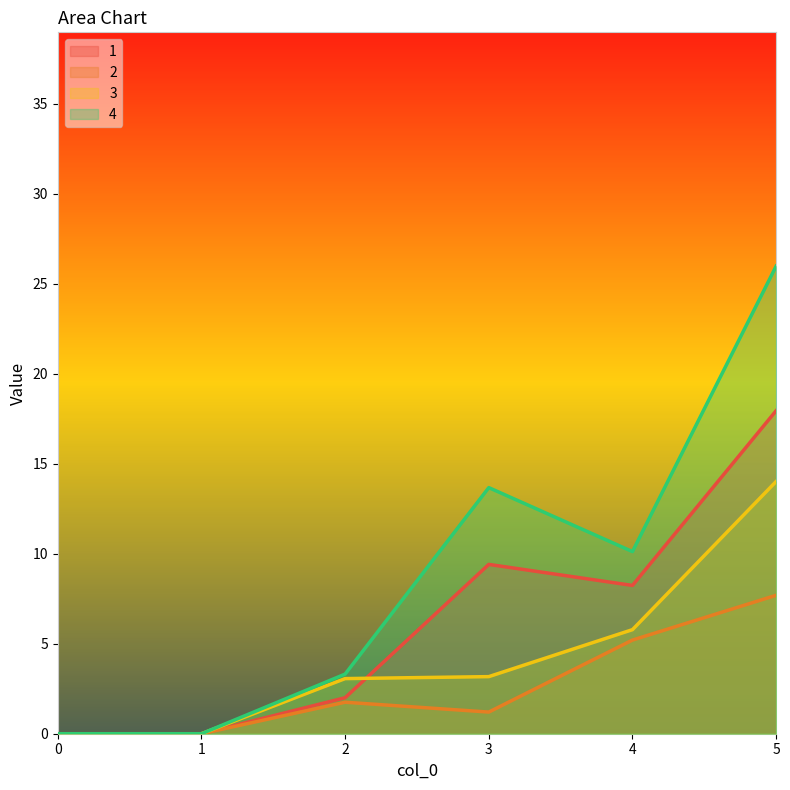

Reading right to left, what are all the values shown in this chart?

1: 5=17.9	4=8.2	3=9.4	2=2.0	1=0.0	0=0.0
2: 5=7.7	4=5.2	3=1.2	2=1.8	1=0.0	0=0.0
3: 5=14.0	4=5.8	3=3.2	2=3.1	1=0.0	0=0.0
4: 5=26.0	4=10.1	3=13.7	2=3.3	1=0.0	0=0.0